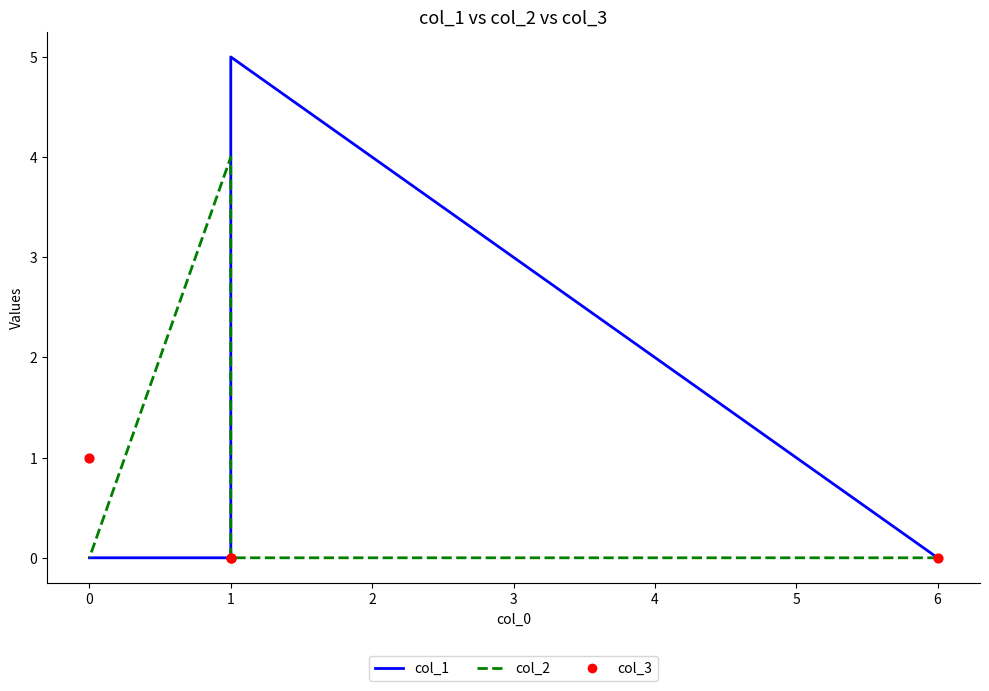

At how many categories does at least one series exceed 3?

2